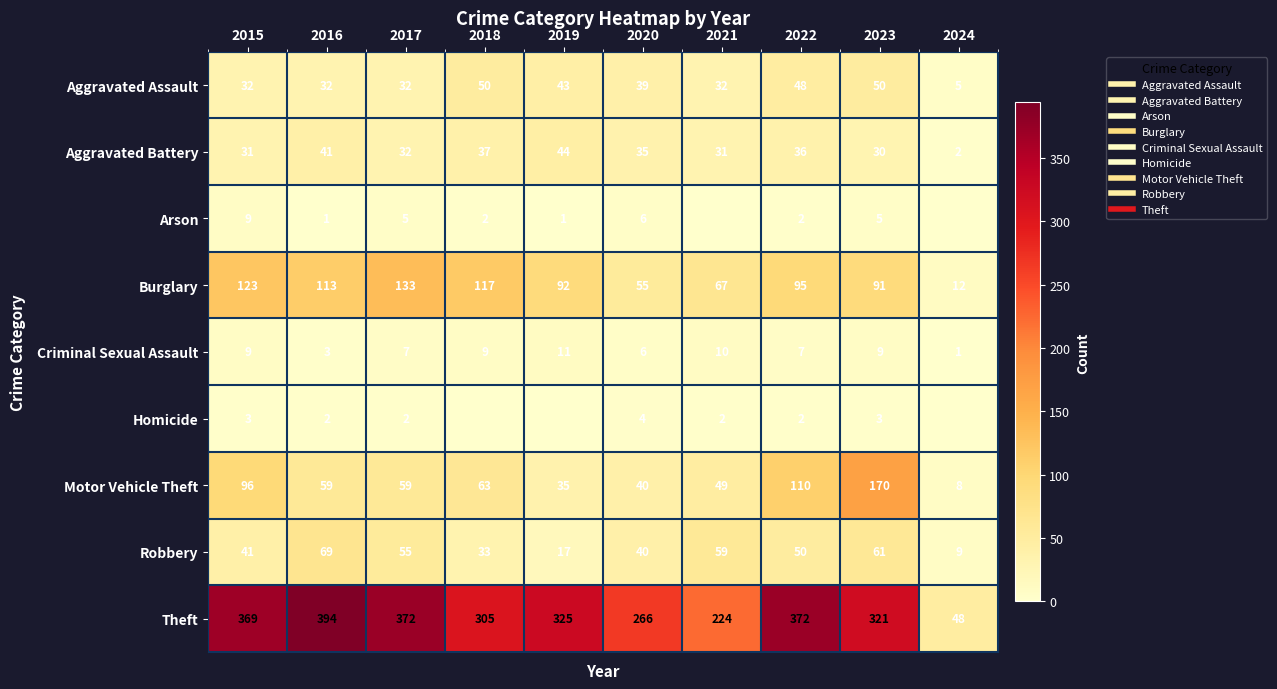

At which category does the chart reach its minimum across all series?

2021